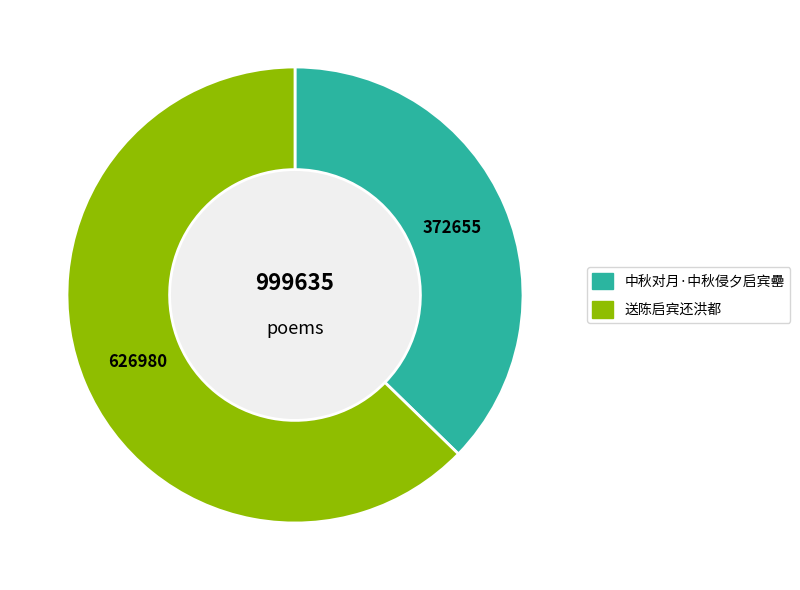

The 中秋对月·中秋侵夕启宾罍 slice represents 48% of the pie. True or false?

False